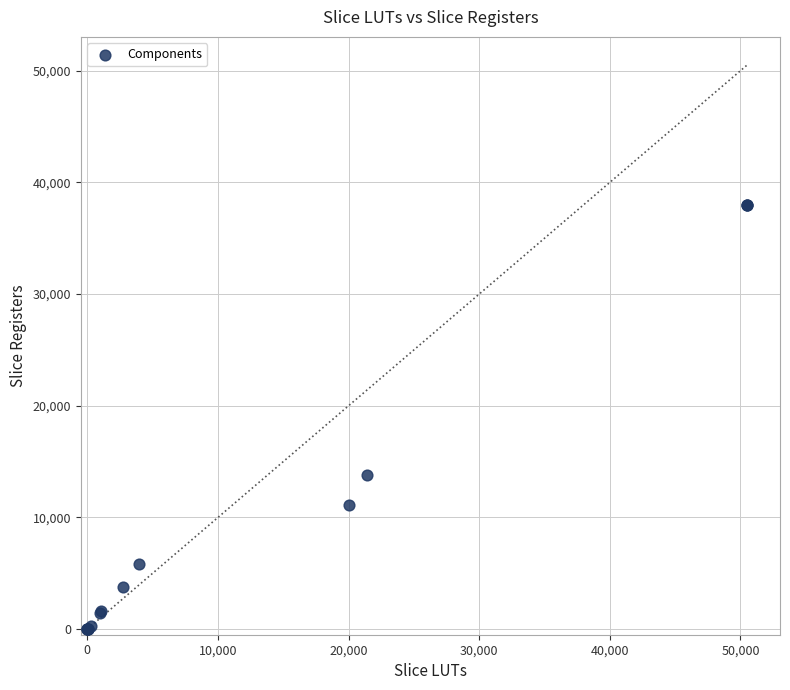

What Y value in the scatter plot is closest to 18991?

13841